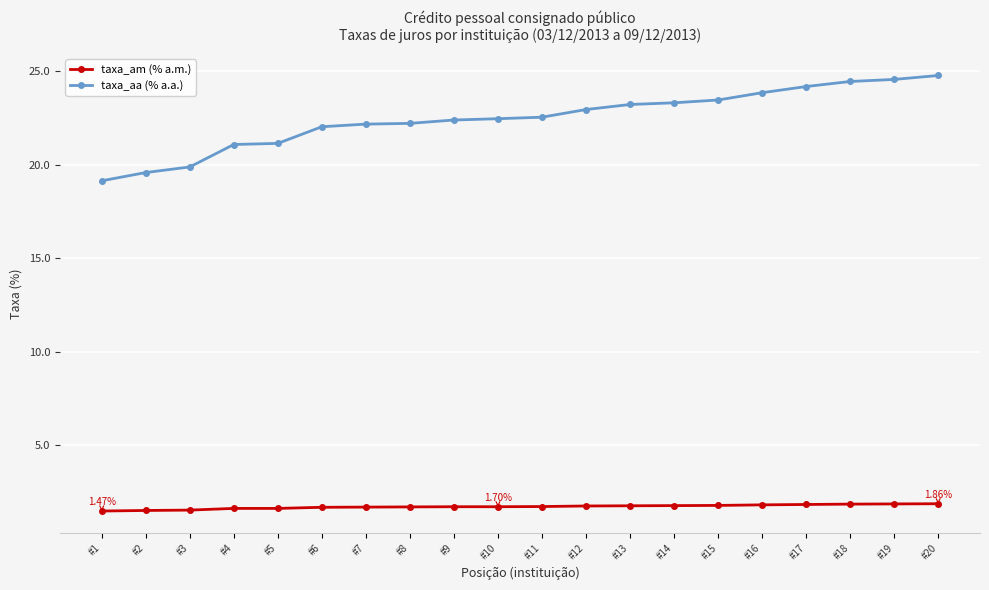

The value of taxa_am (% a.m.) at #8 is 1.7. True or false?

True